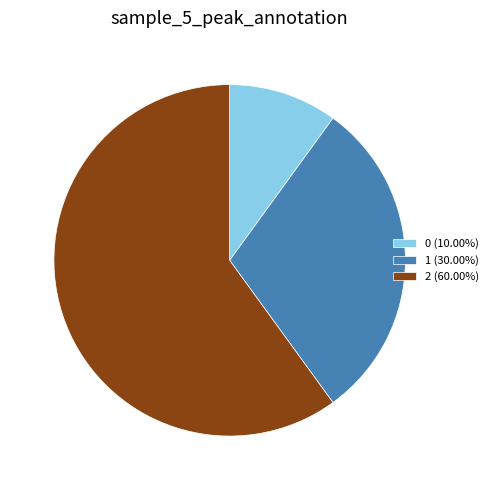

What is the ratio of the value at 2 (60.00%) to the value at 0 (10.00%)?

6.0